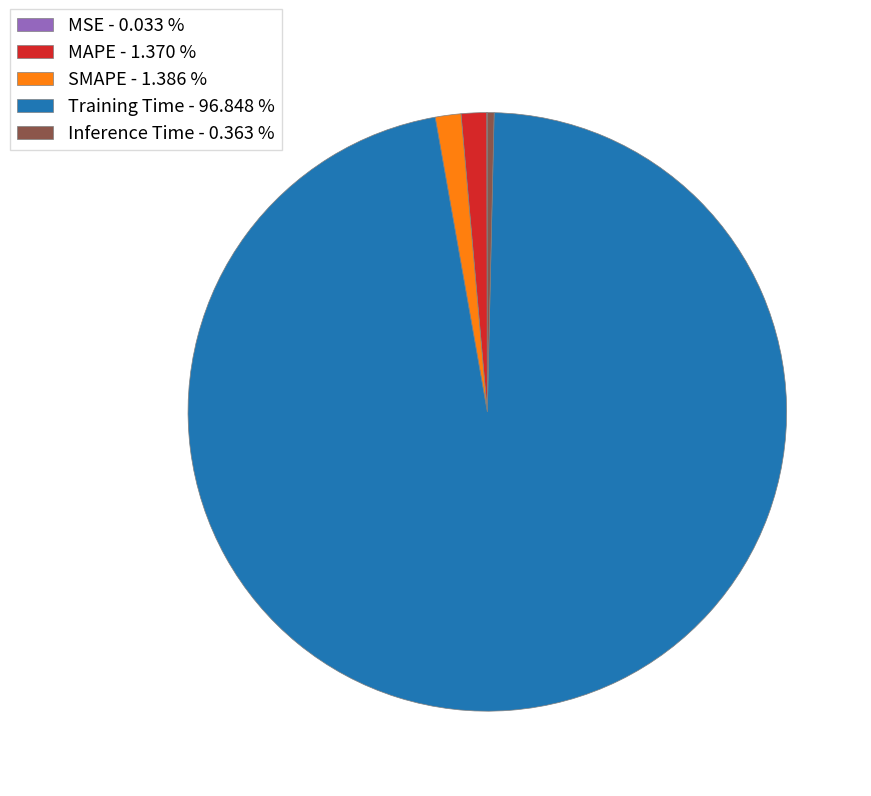

Which has a higher value, Inference Time - 0.363 % or MAPE - 1.370 %?

MAPE - 1.370 %